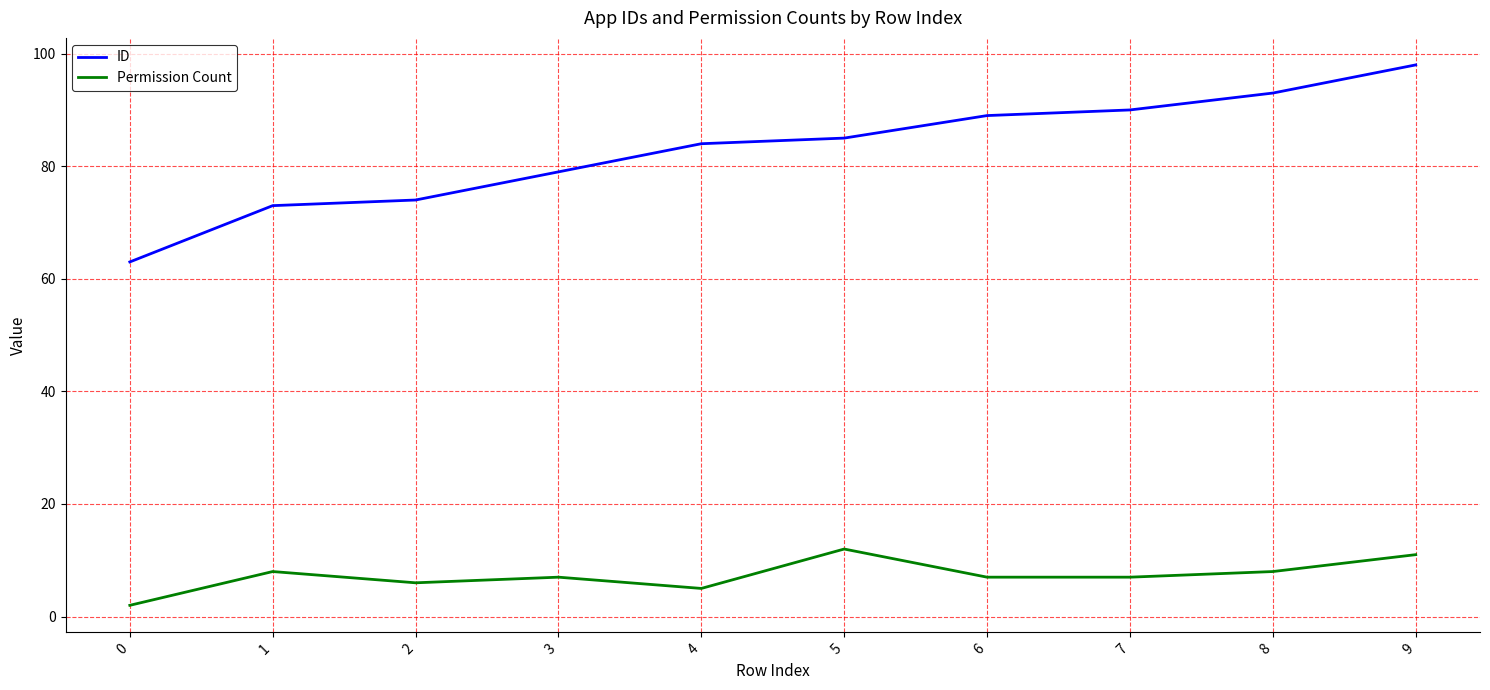

True or false: Permission Count has a value of 2 at 7.

False